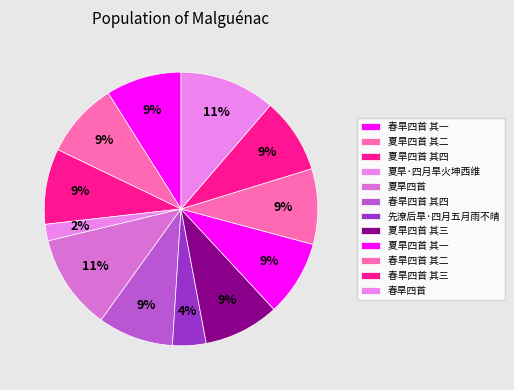

Count the number of slices in the pie.

12